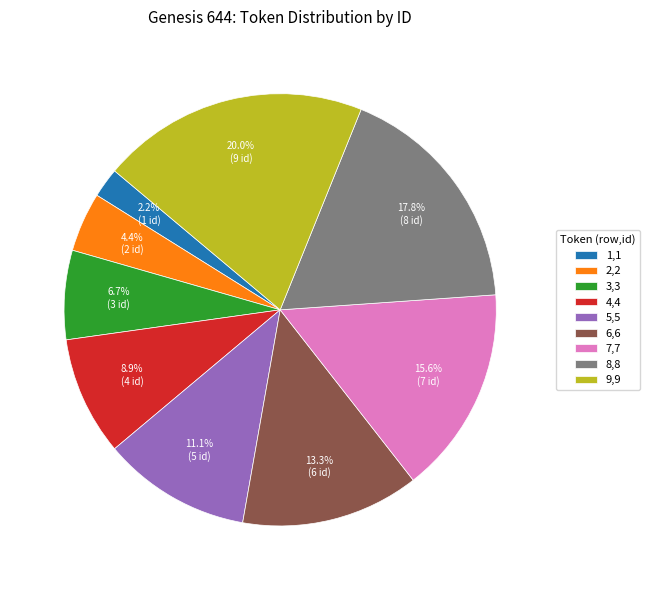

What is the ratio of the value at 8,8 to the value at 5,5?

1.6